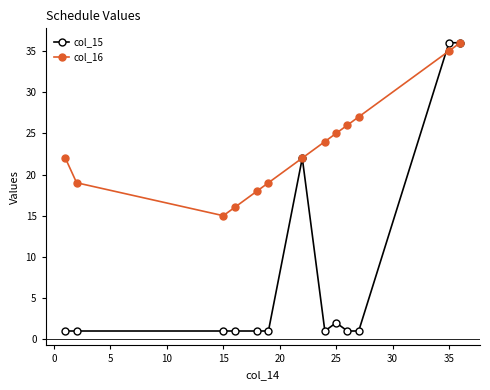

True or false: col_15 has more than 0 points higher than both neighbors.

True